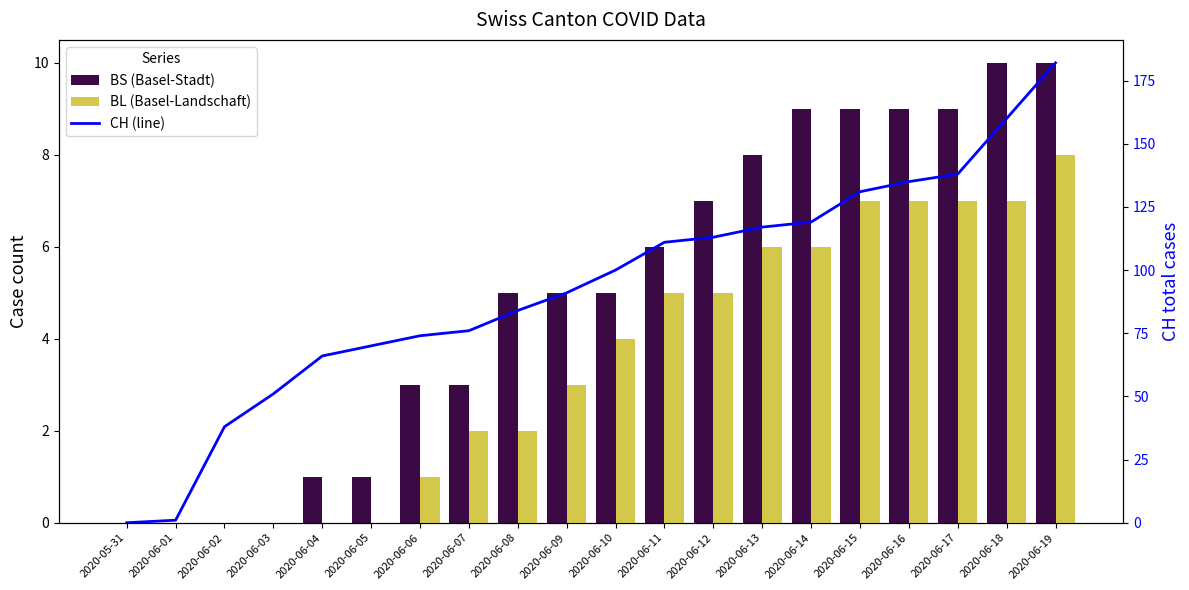

Which has a higher value, 2020-06-09 or 2020-06-01?

2020-06-09